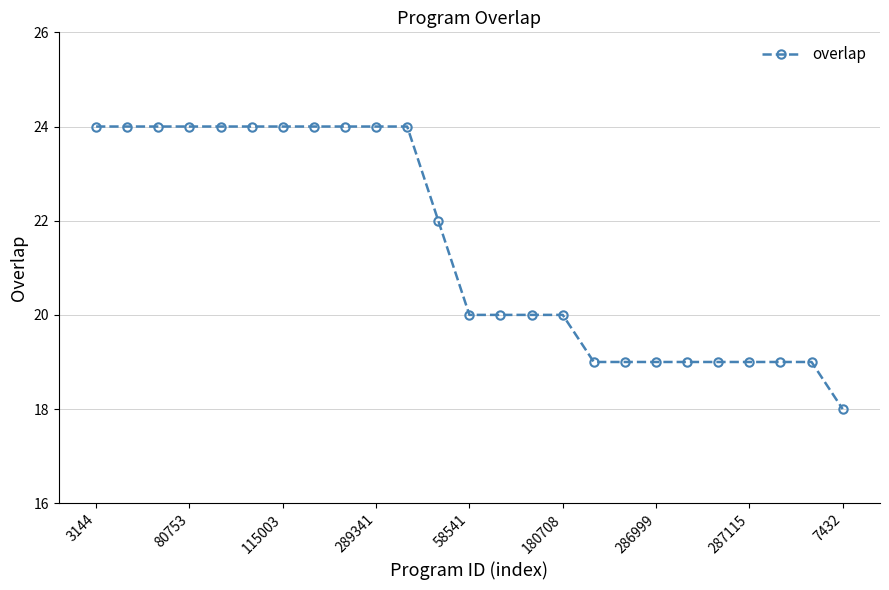

What is the maximum value shown in the chart?

24